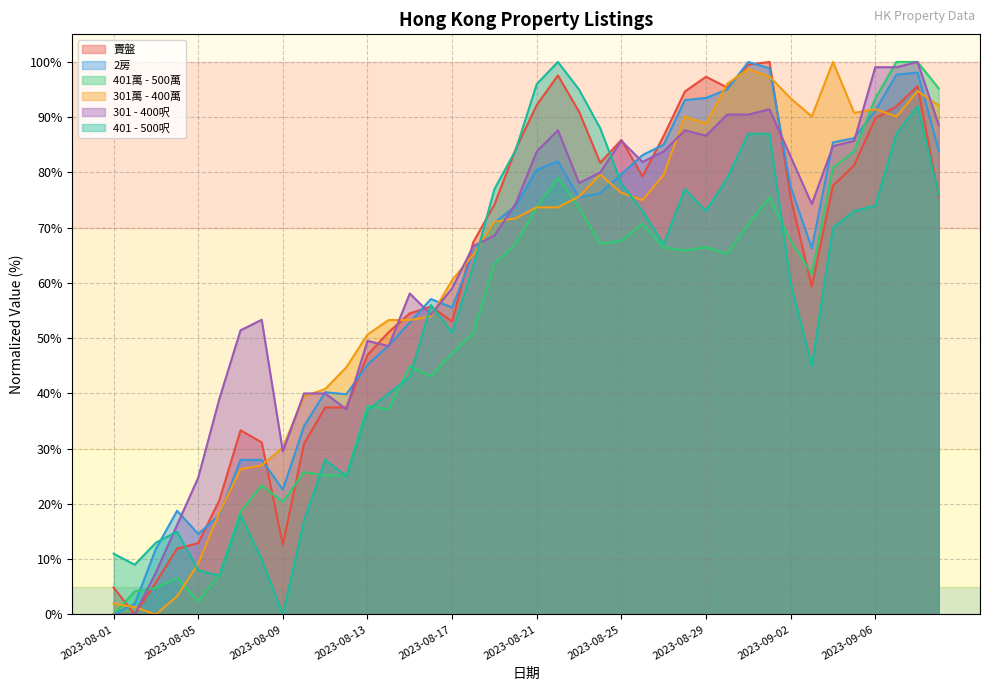

True or false: 301萬 - 400萬 has more than 2 interior local peaks.

True